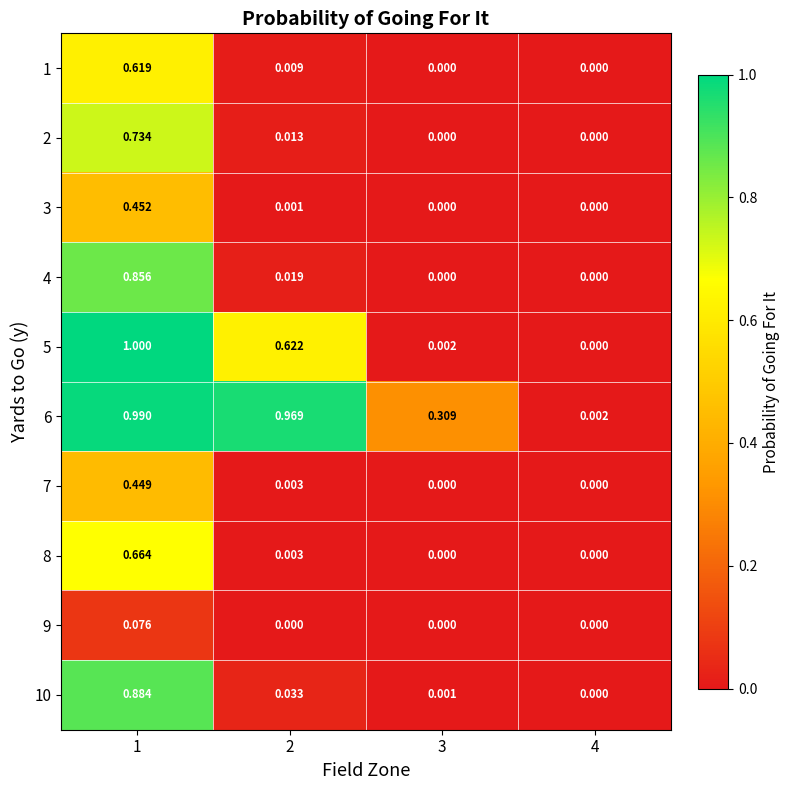

Which series has the largest total across all categories?

6